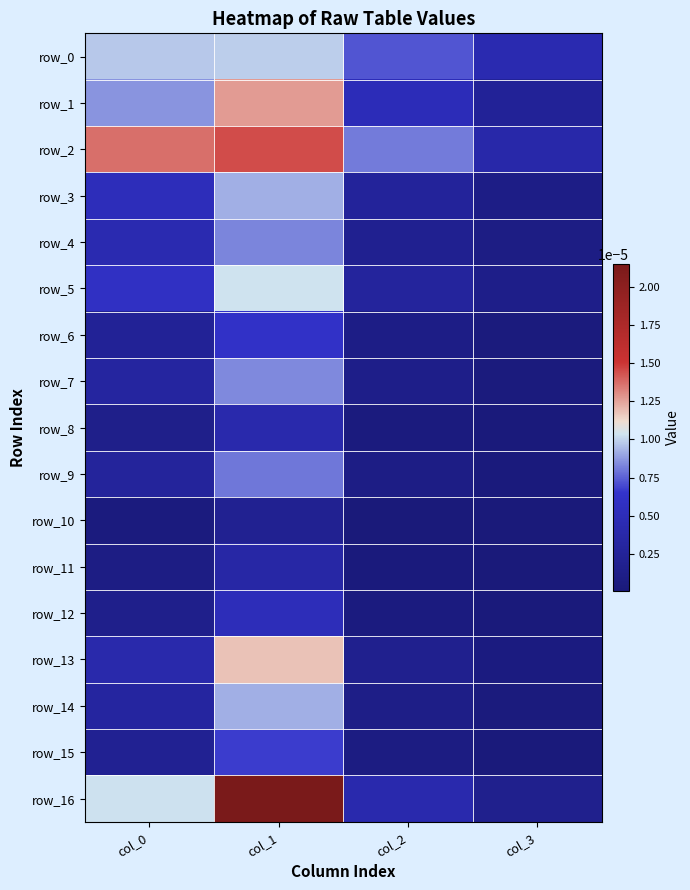

Count the number of data series in this chart.

17